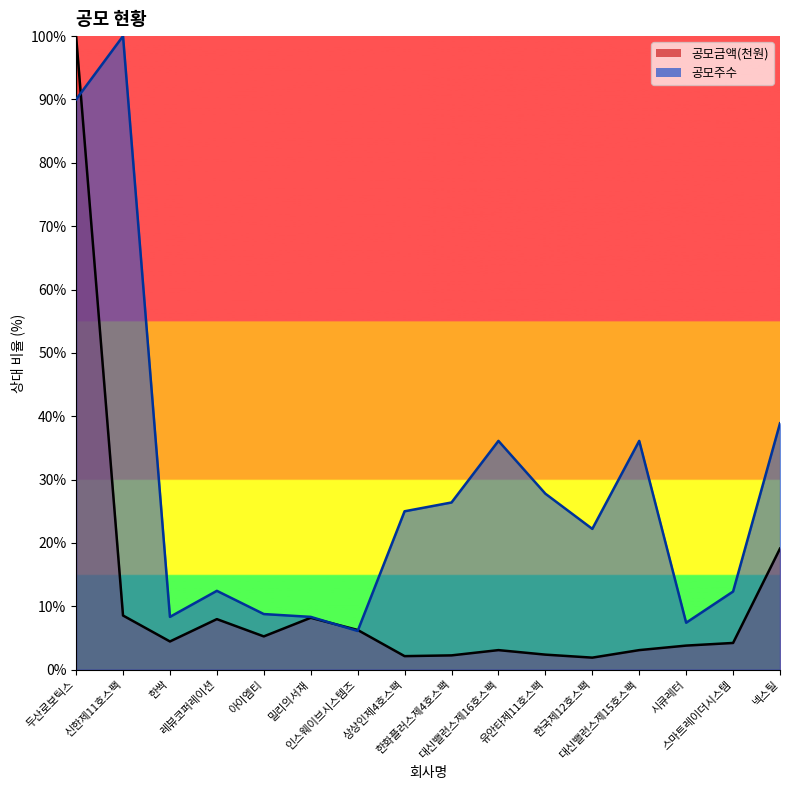

The value of 공모금액(천원) at 아이엠티 is 1.4. True or false?

False